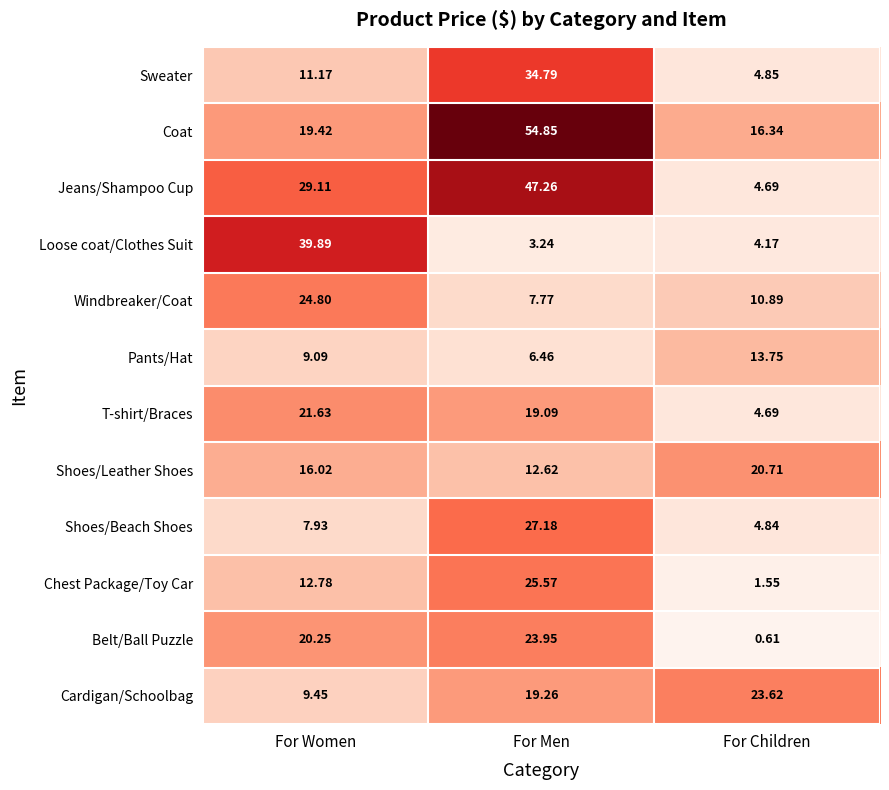

At For Women, list the series in order from smallest to largest.

Shoes/Beach Shoes, Pants/Hat, Cardigan/Schoolbag, Sweater, Chest Package/Toy Car, Shoes/Leather Shoes, Coat, Belt/Ball Puzzle, T-shirt/Braces, Windbreaker/Coat, Jeans/Shampoo Cup, Loose coat/Clothes Suit